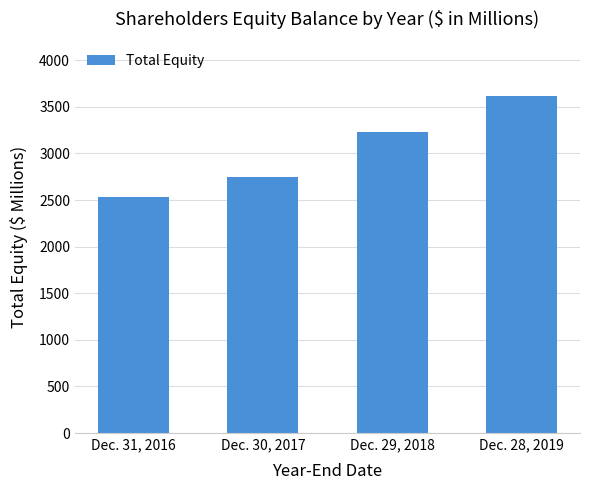

How many bars are there in total?

4